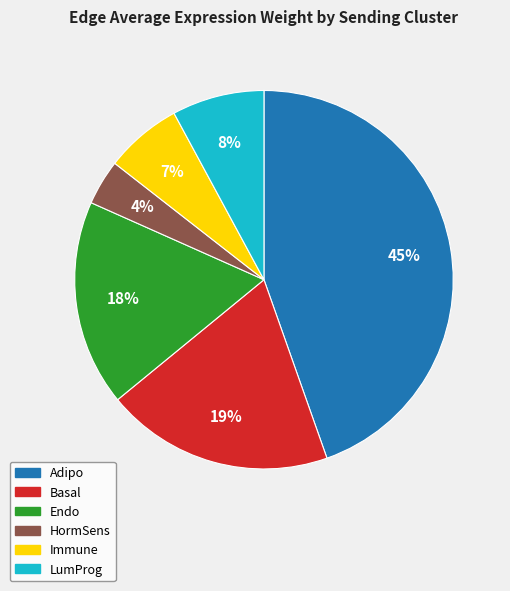

Rank the categories by value from lowest to highest.

HormSens, Immune, LumProg, Endo, Basal, Adipo